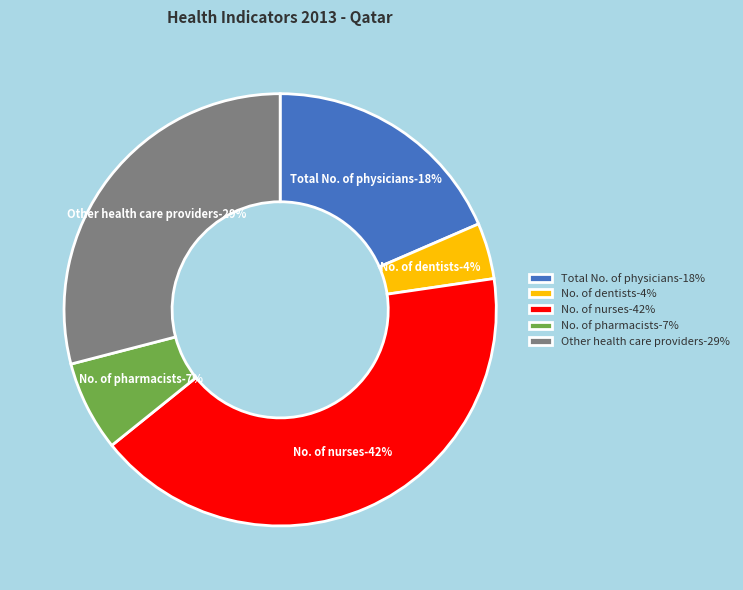

How many segments does this pie chart have?

3